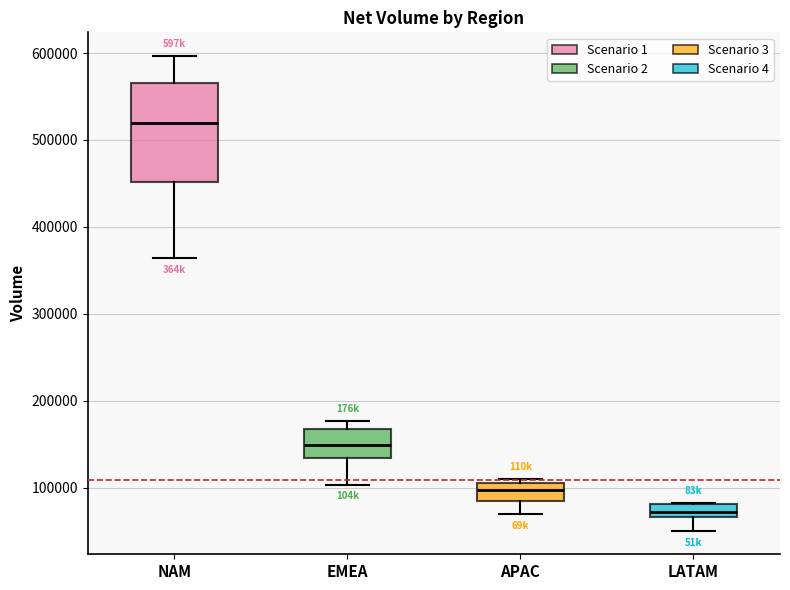

Which box's median line is the lowest?

LATAM